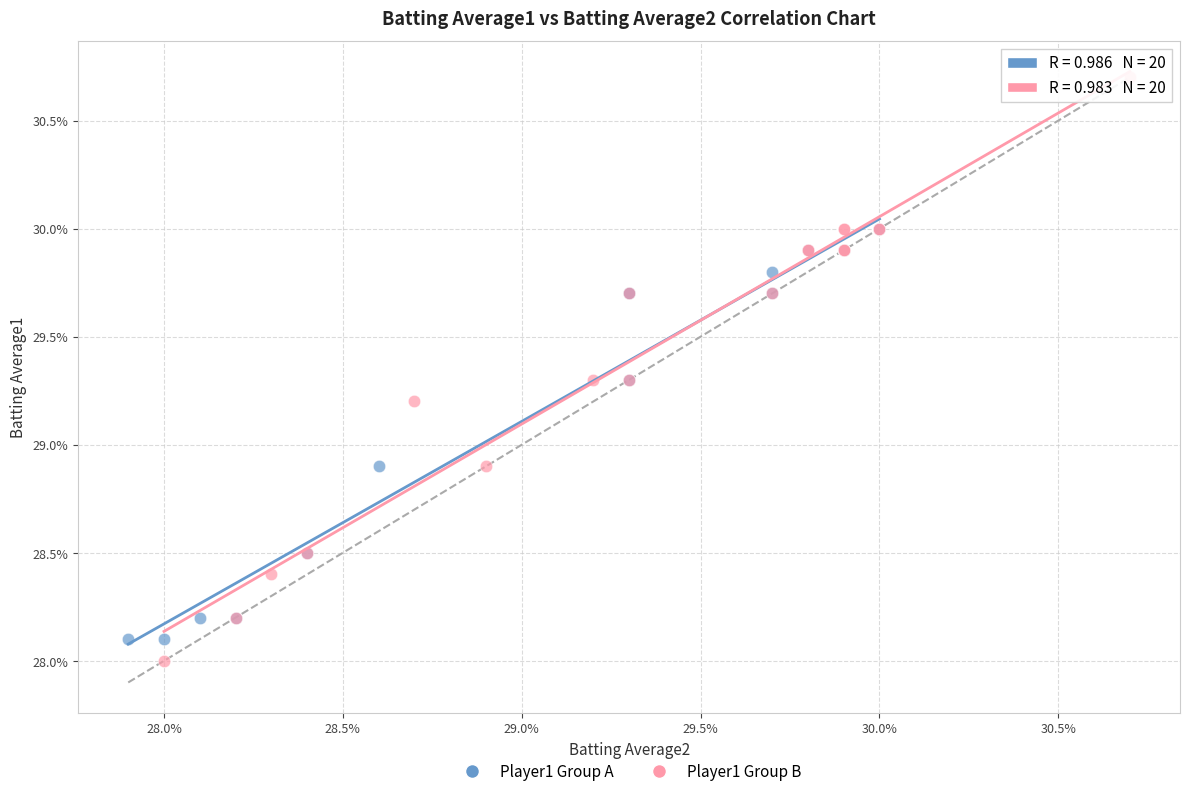

What are all the series names shown in the legend?

Player1 Group A, Player1 Group B